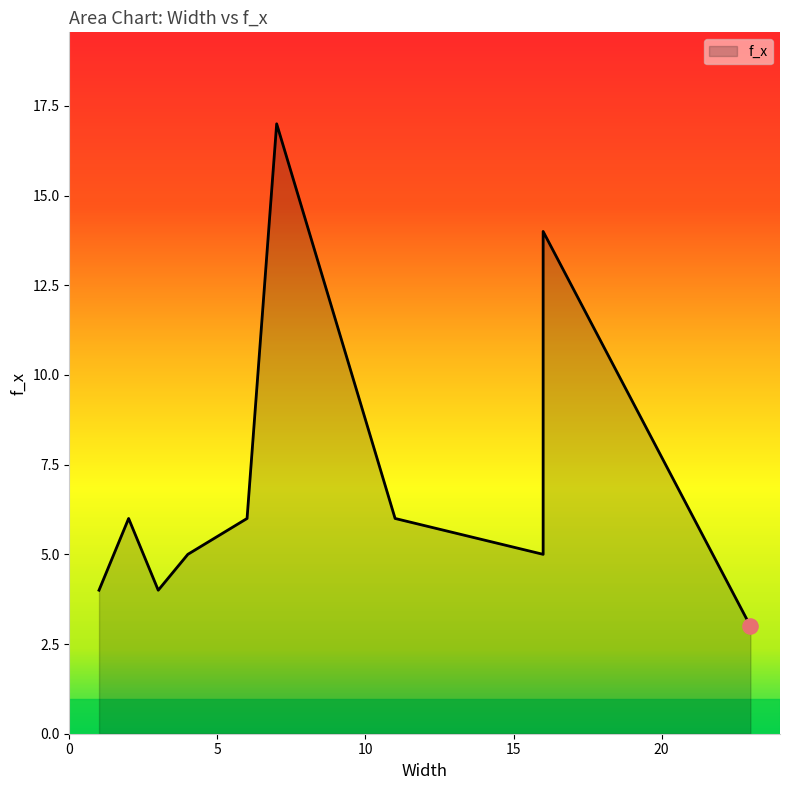

Between 3 and 23, which is larger?

3